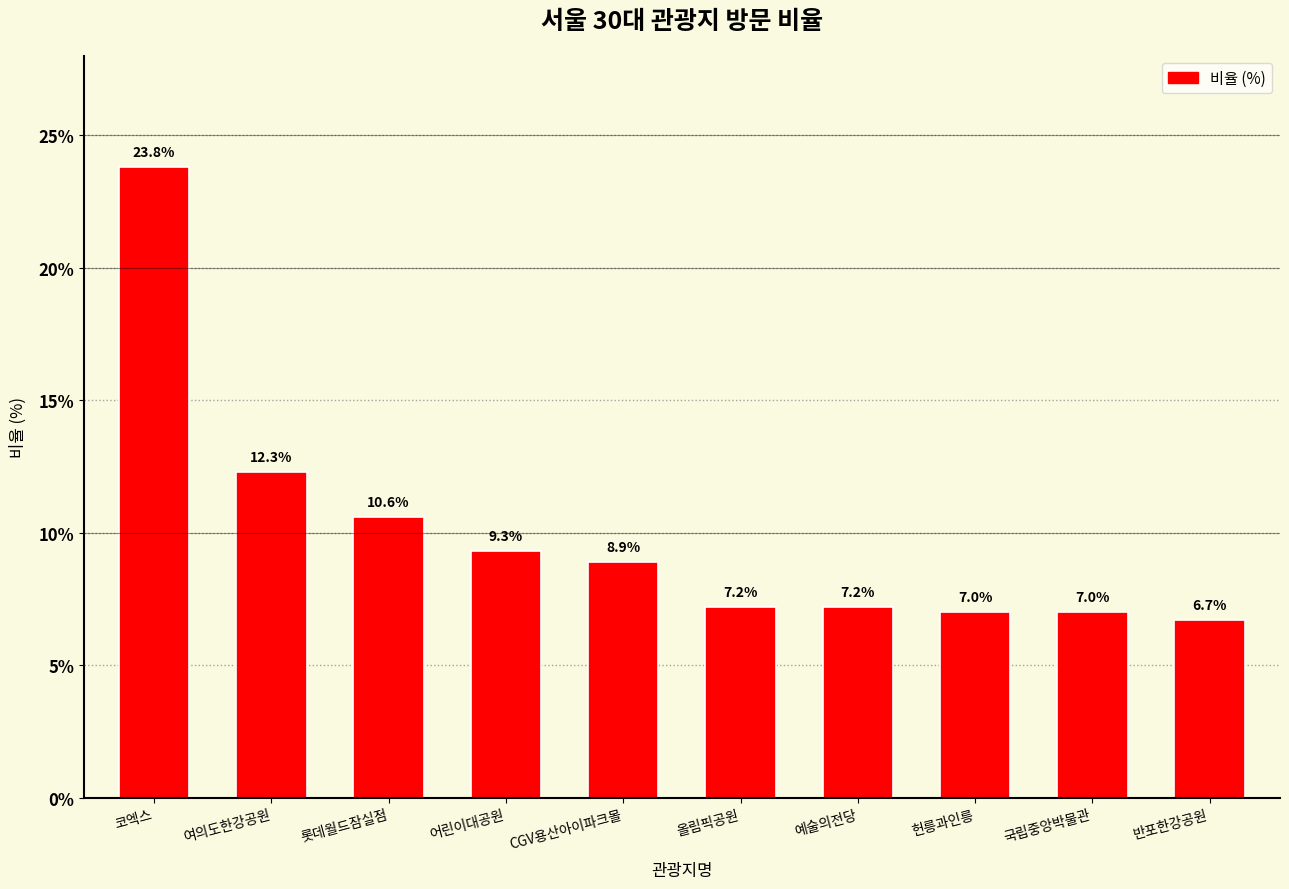

True or false: the data shows 5.9 at 롯데월드잠실점.

False